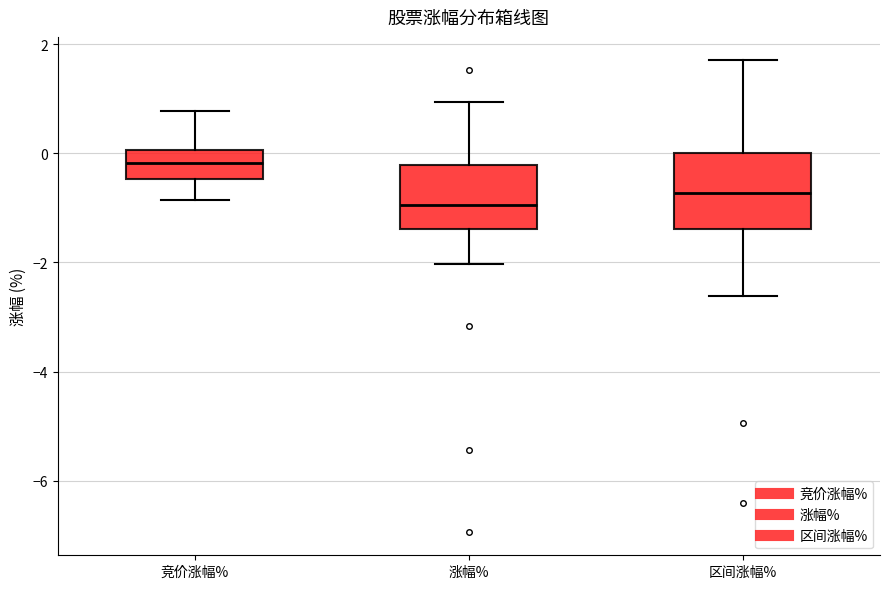

Reading left to right, read every box against the y-axis: the position of its median line, the range the box covers, and the ends of its whiskers. The values are not printed on the chart, so give them approximately, as read against the axis.

竞价涨幅%: median -0.2, box -0.4 to 0.0, whiskers -0.8 to 0.8
涨幅%: median -1.0, box -1.4 to -0.2, whiskers -2.0 to 1.0
区间涨幅%: median -0.8, box -1.4 to 0.0, whiskers -2.6 to 1.8